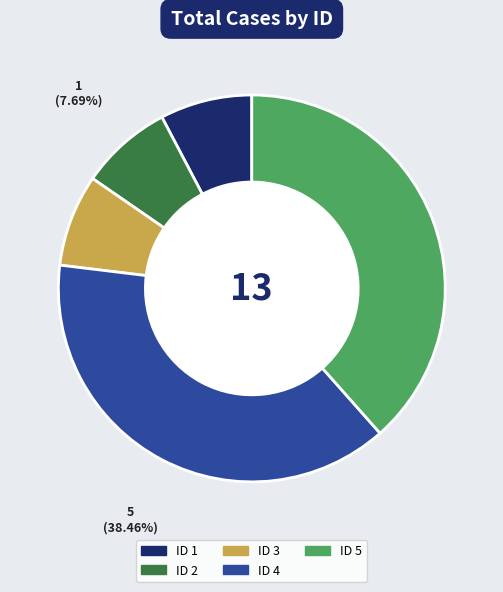

Does any single category account for the majority?

No